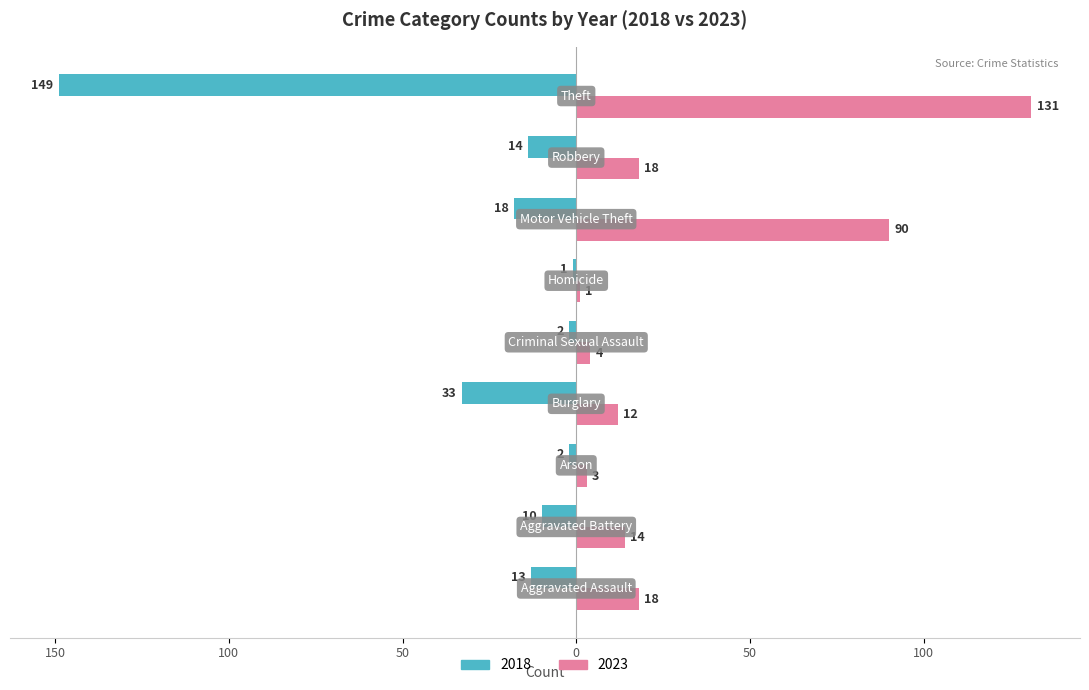

What are all the series names shown in the legend?

2018, 2023